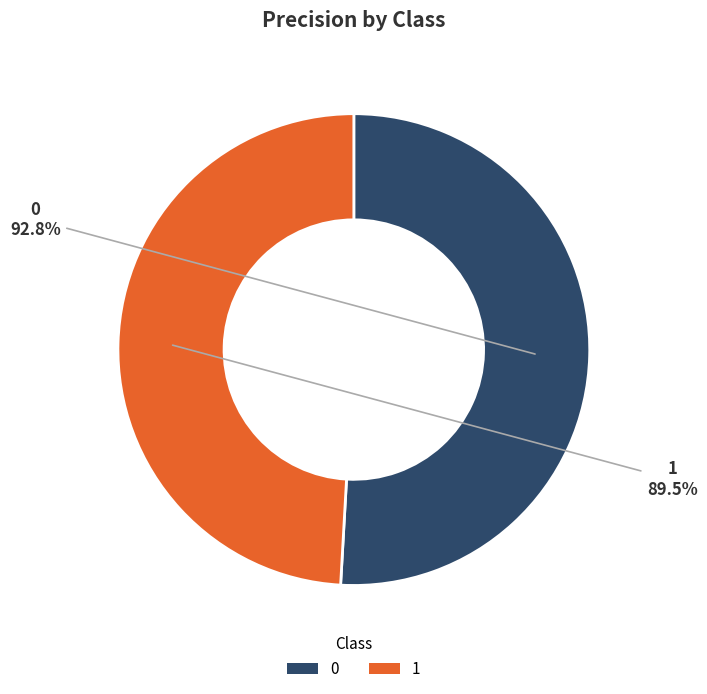

True or false: 1 accounts for 35% of the total.

False